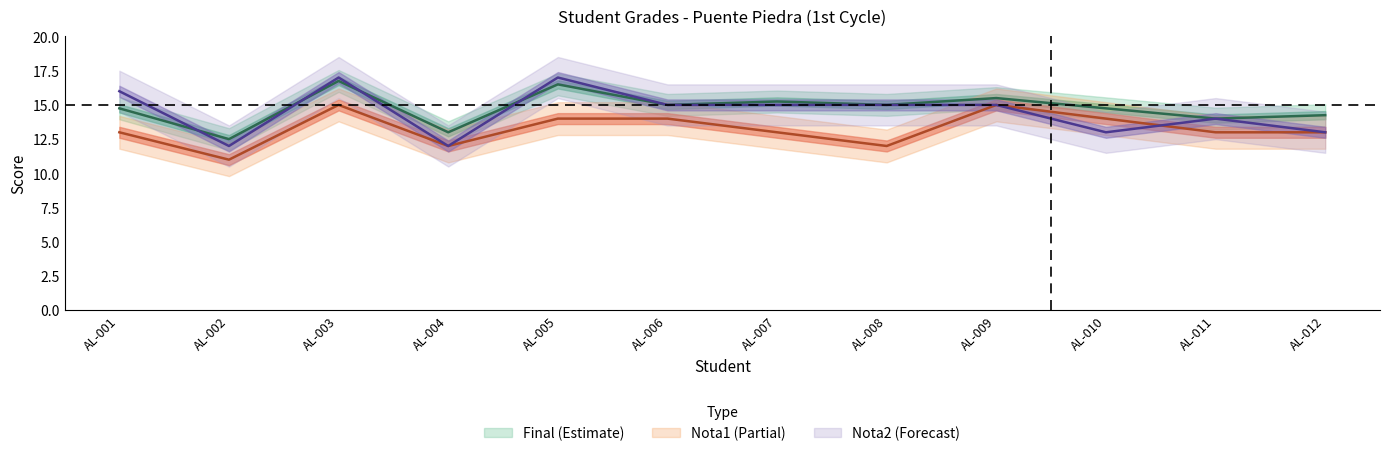

True or false: Nota1 and Nota2 cross at least once.

True